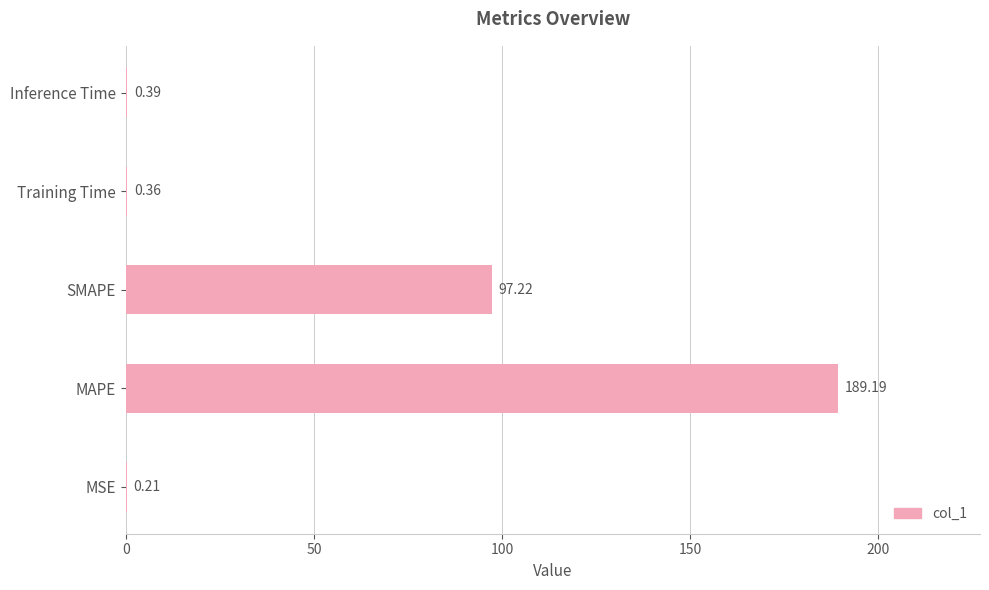

Are the bars horizontal?

Yes